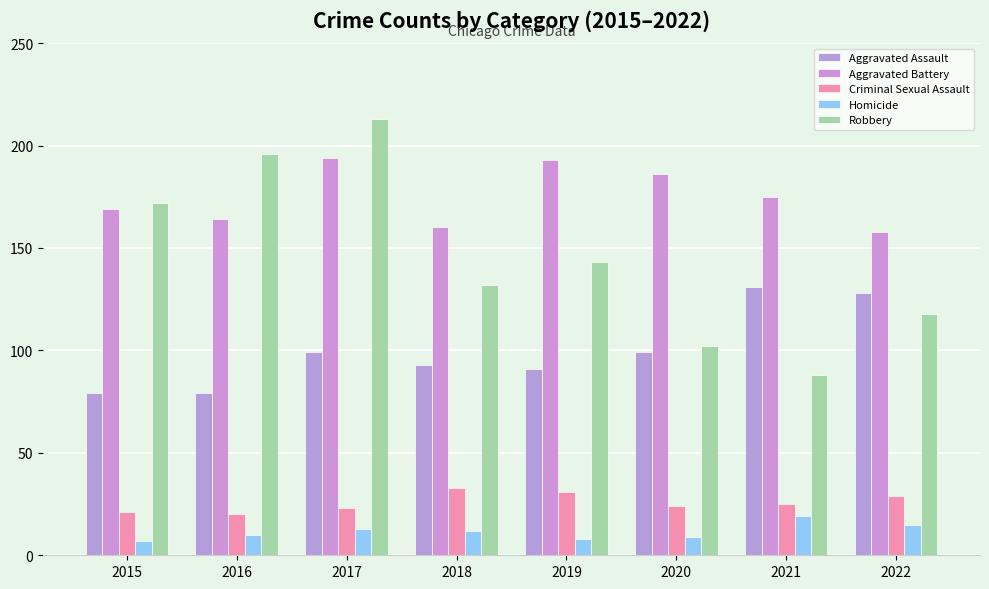

Is it true that Aggravated Battery equals 244 at 2022?

False